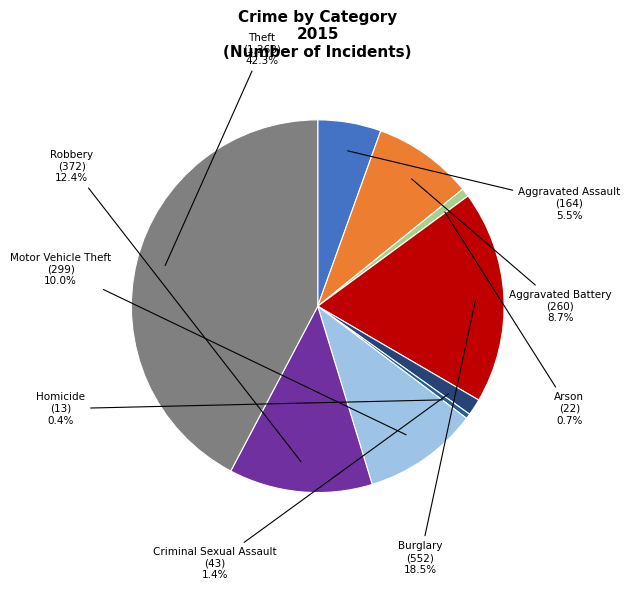

To the nearest percent, what is the average slice percentage?

11%